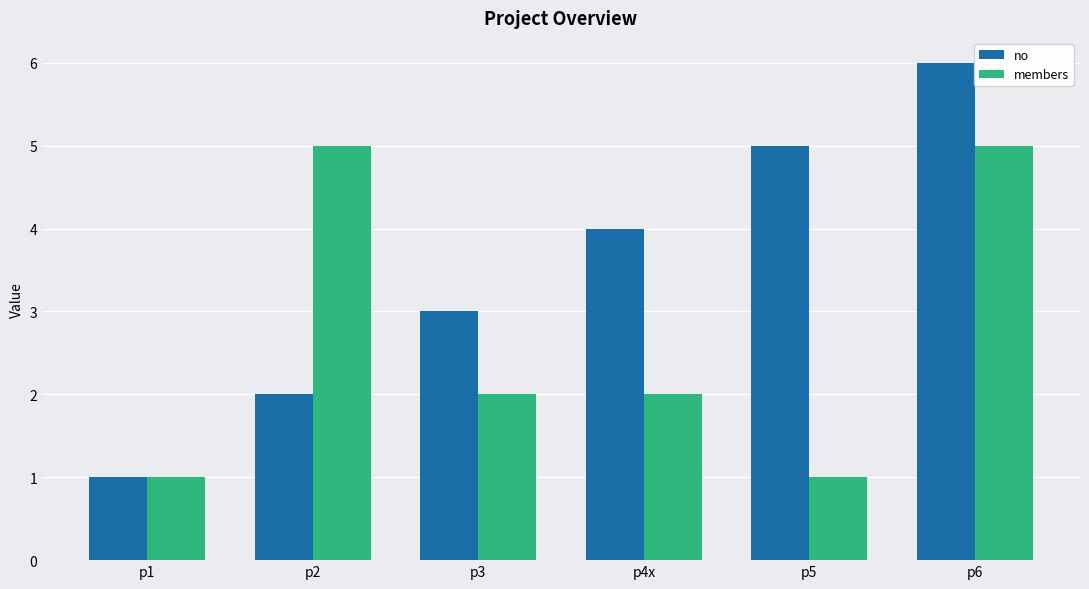

Does the chart contain any negative values?

No